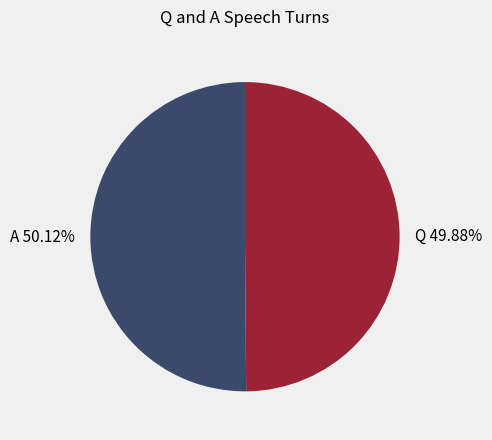

Combined, do A and Q account for over 50%?

Yes